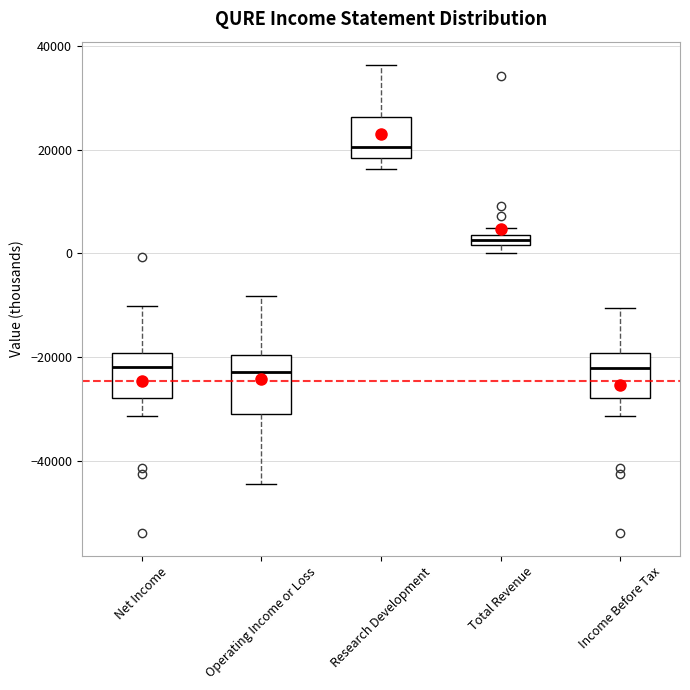

Which box is the tallest, from its lower edge to its upper edge?

Operating Income or Loss